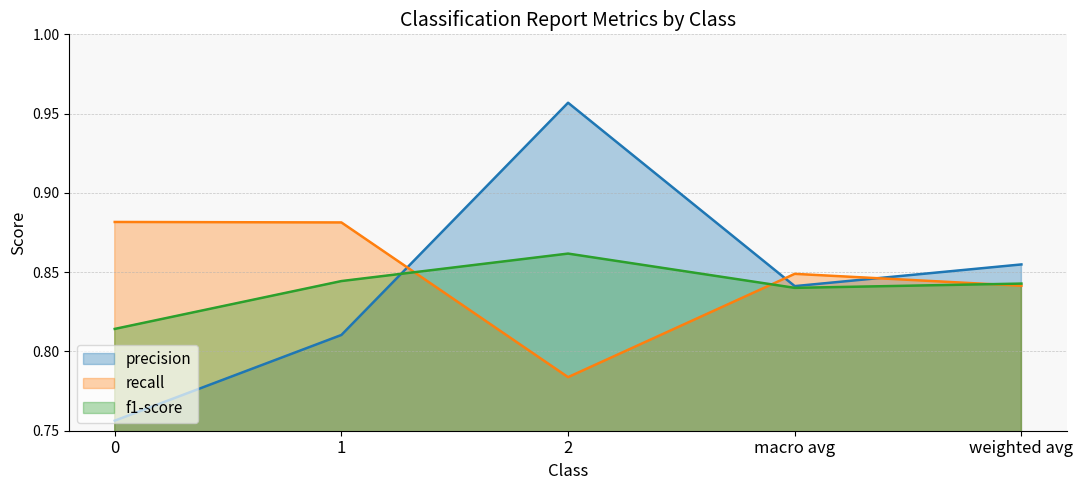

At which category does precision reach its first local peak?

2